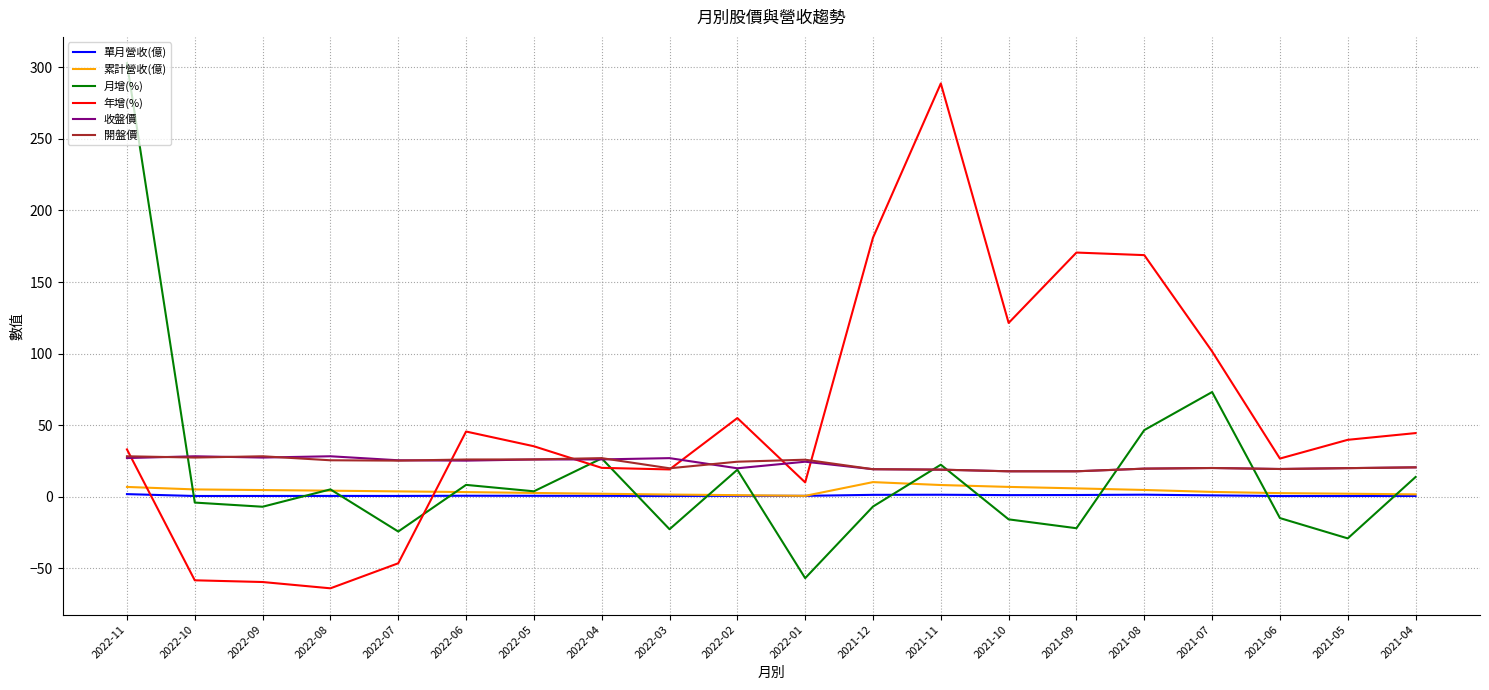

How many lines are shown in the chart?

6